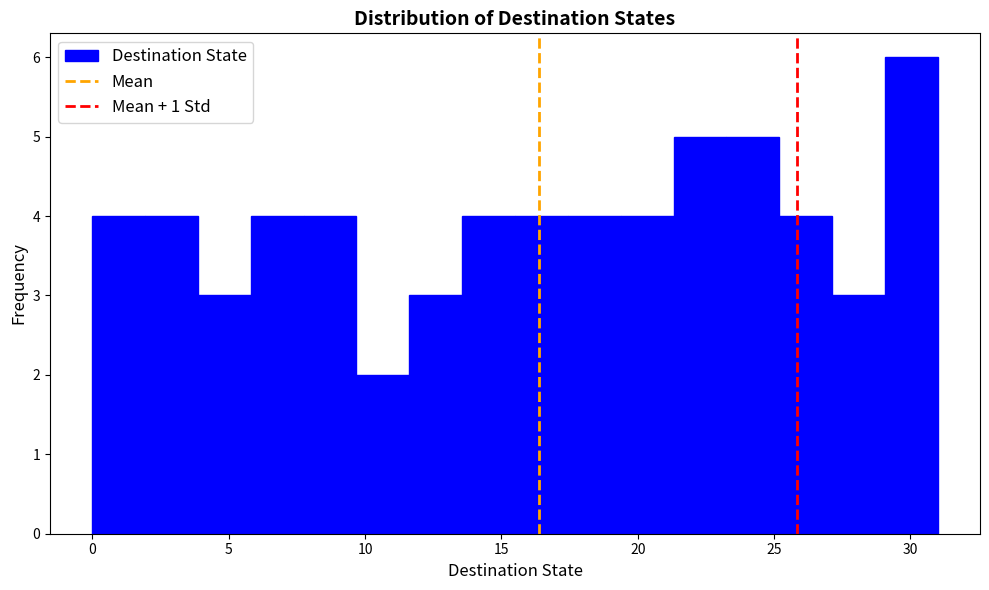

Read against the x-axis, roughly where is the centre of the tallest bar?

30.0